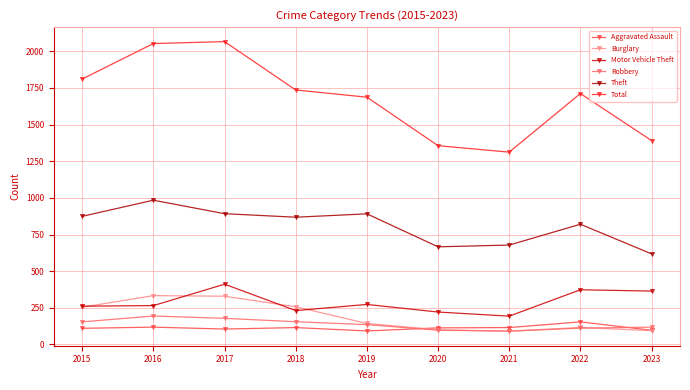

Does the chart have visible grid lines?

Yes